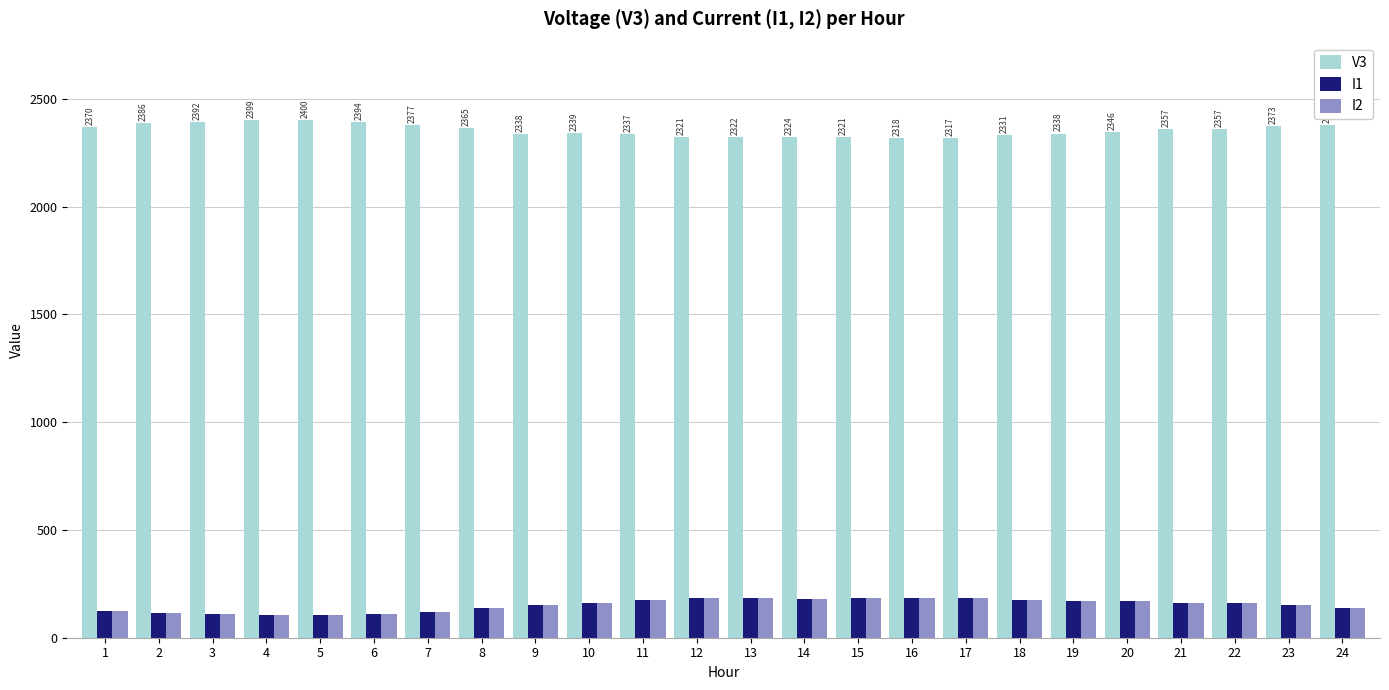

What is the total value across all series at 1?

2619.5